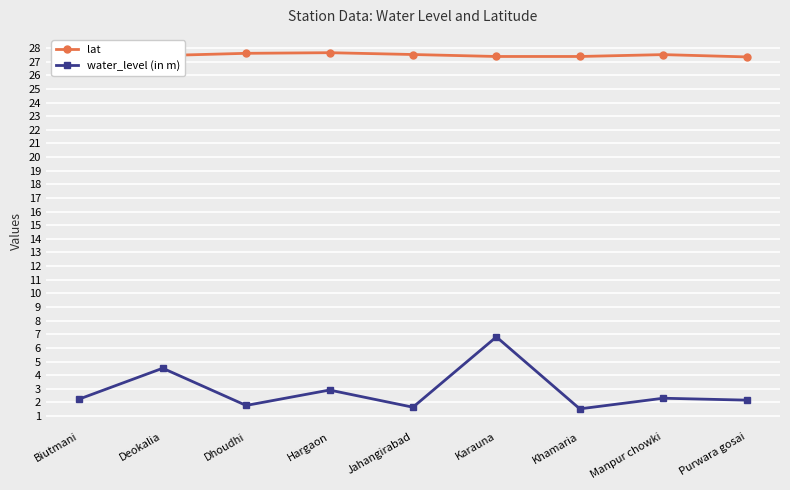

What is the label of the 3rd point from the left?

Dhoudhi